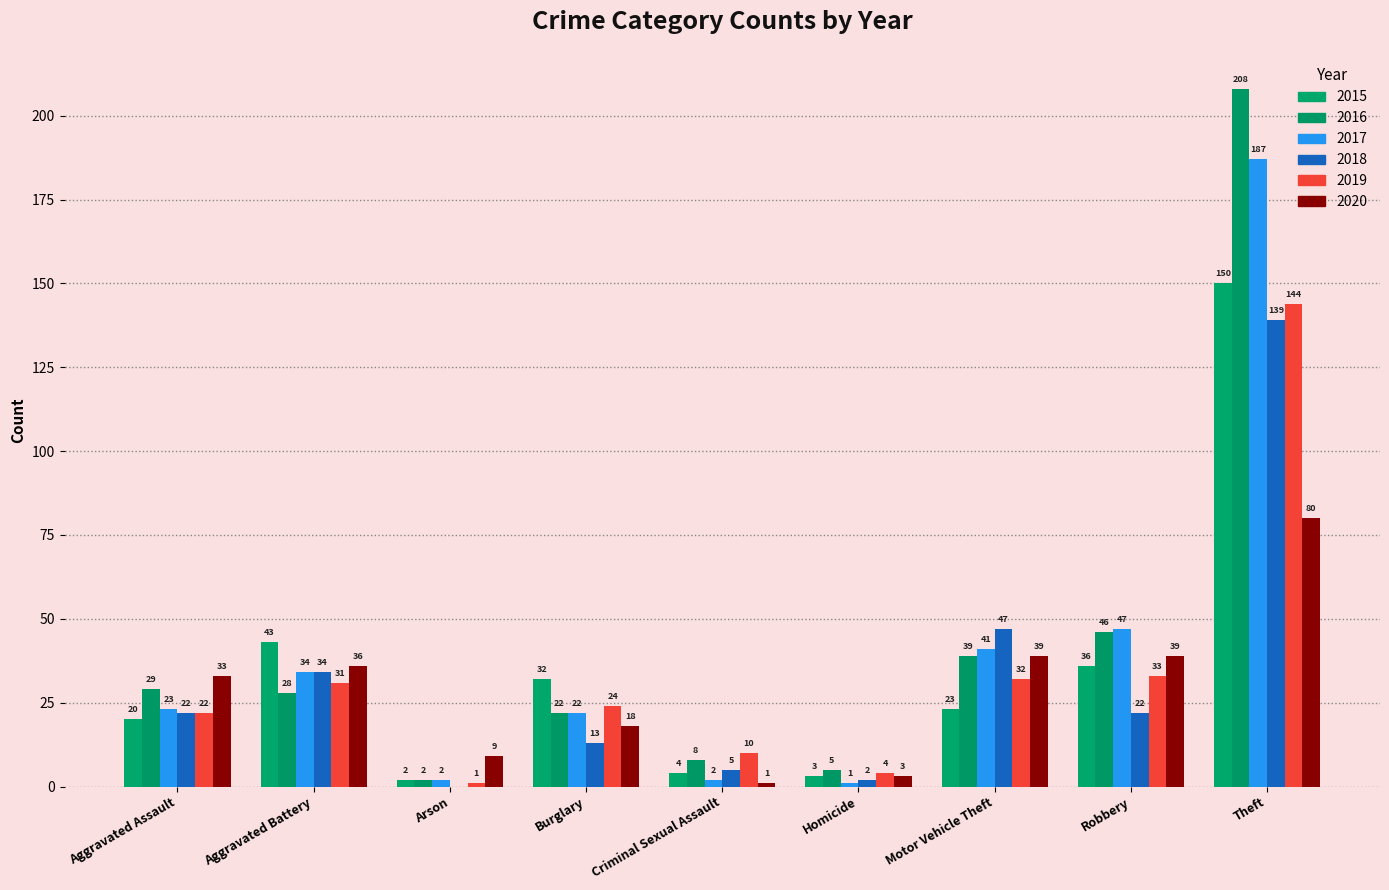

Which series has the largest total across all categories?

2016